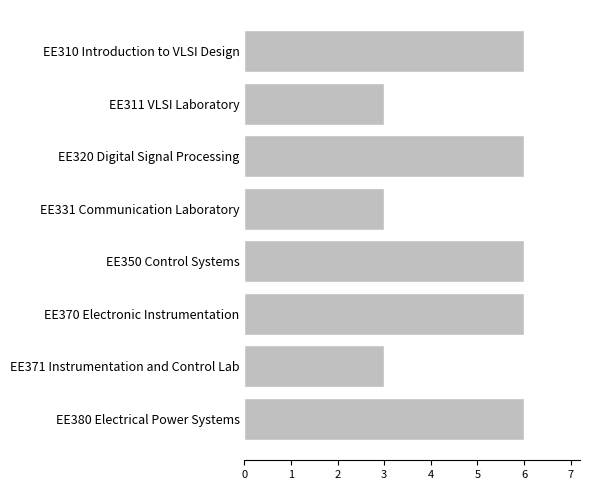

Does the chart contain stacked bars?

No